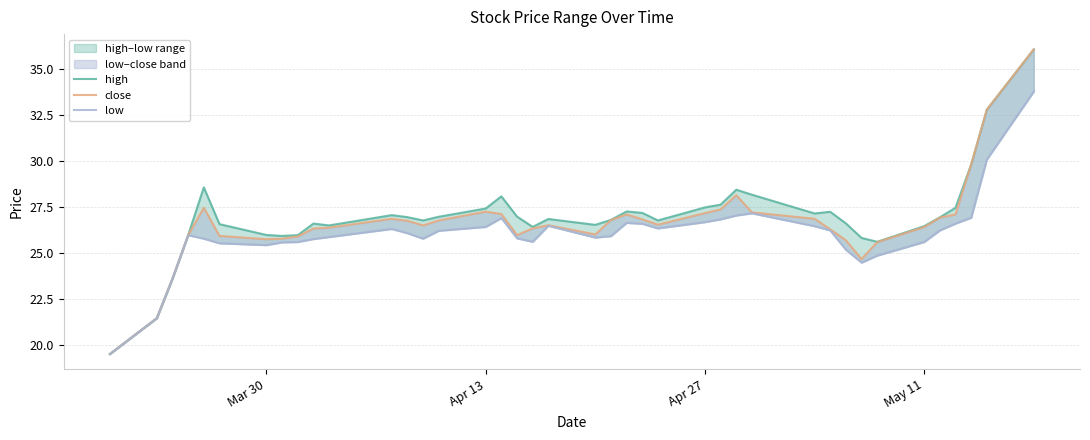

What is the value of the low point at the 12th from the left?

26.3